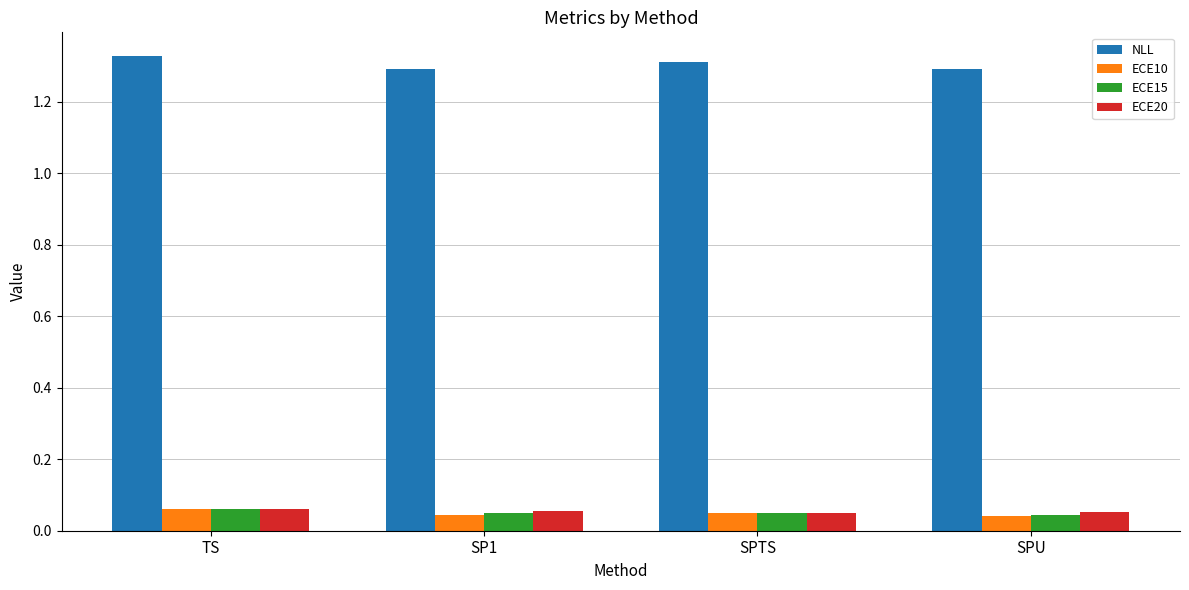

How many NLL values are between 1 and 2?

4